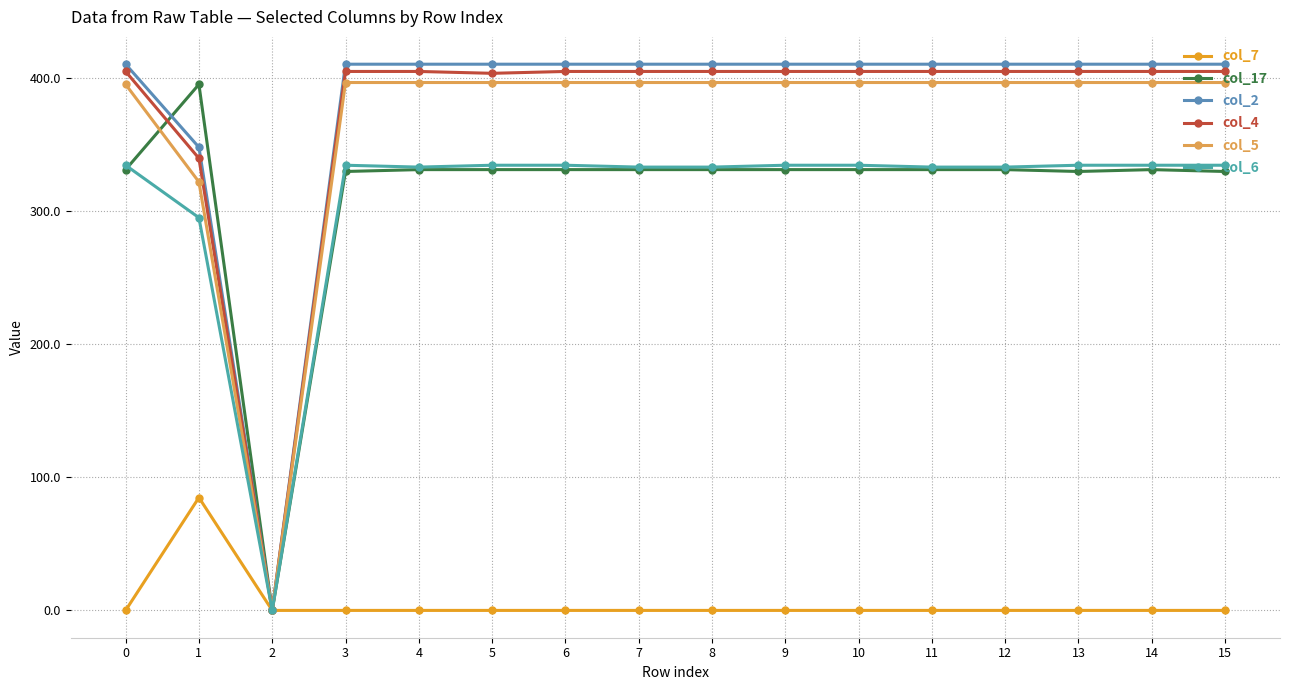

True or false: col_6 and col_7 cross at least once.

False